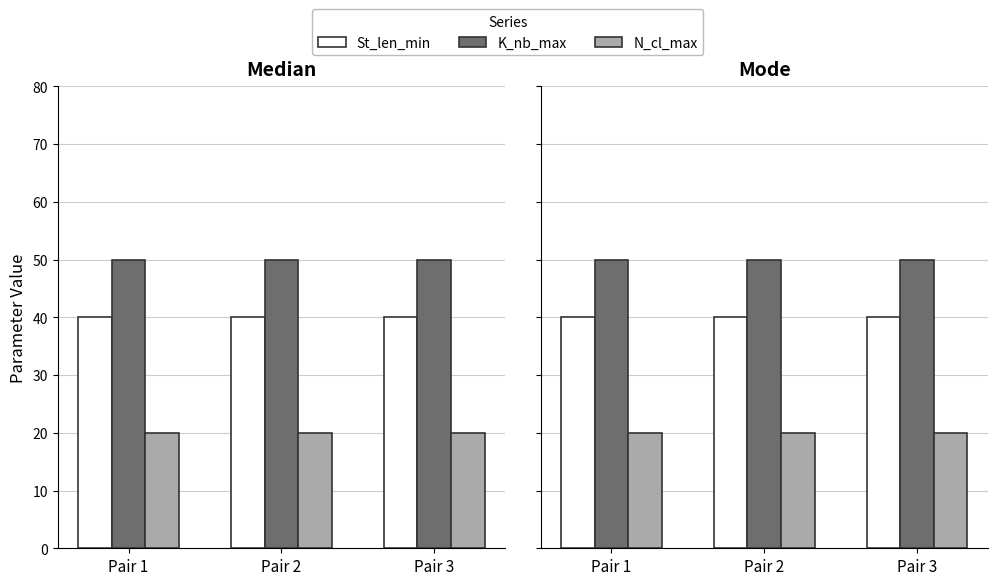

Is the value of N_cl_max at Pair 2 greater than the value of K_nb_max at Pair 2?

No